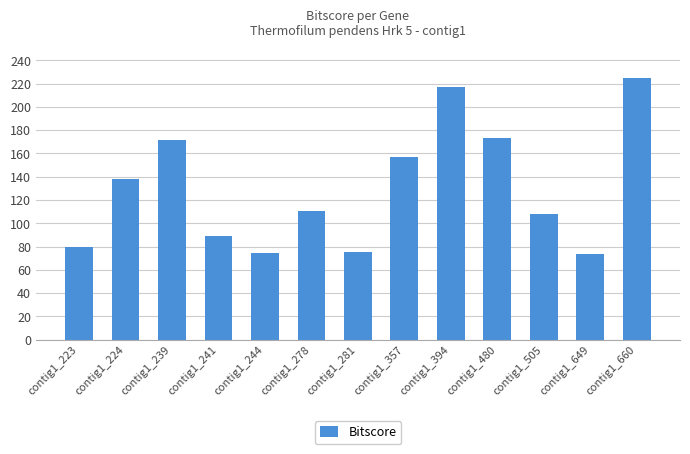

What is the change in value from contig1_394 to contig1_649?

-143.8